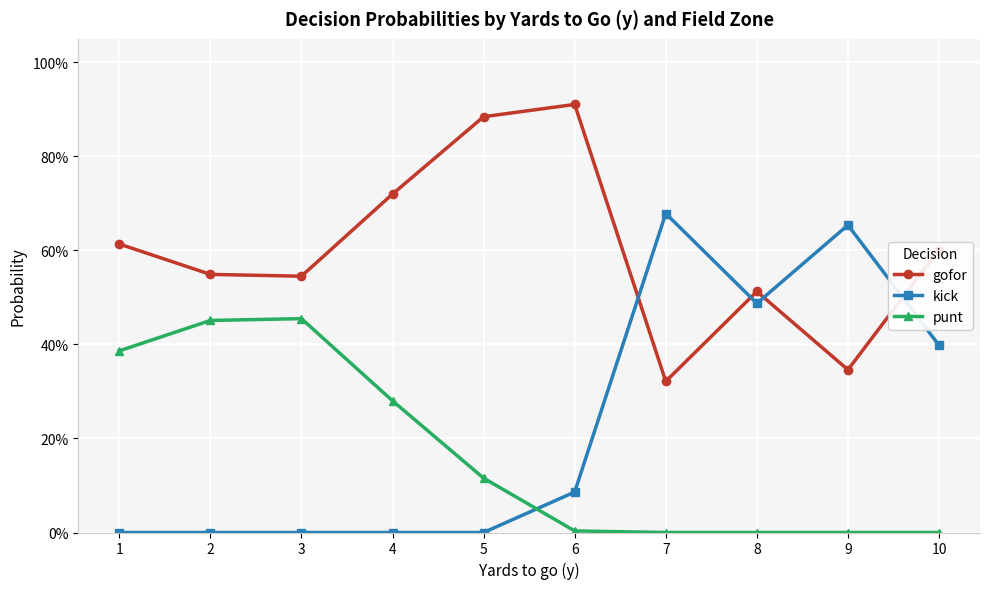

What is the average value of the gofor series?

0.6